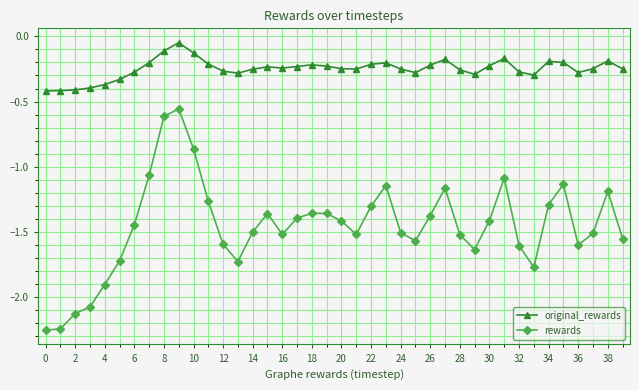

What is the value of the rewards point at the 15th from the left?

-1.5